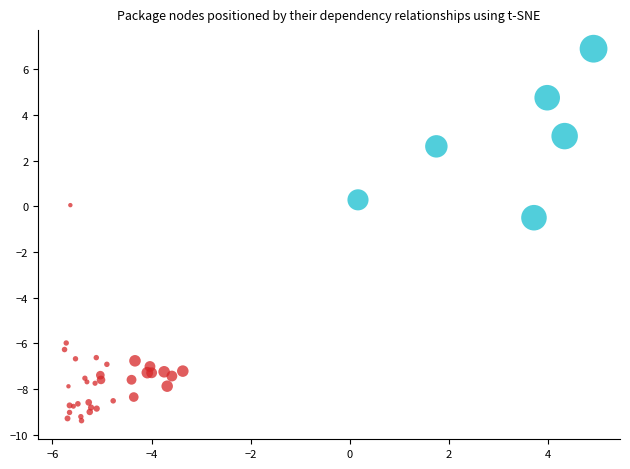

What Y value in the scatter plot is closest to -1?

-0.5